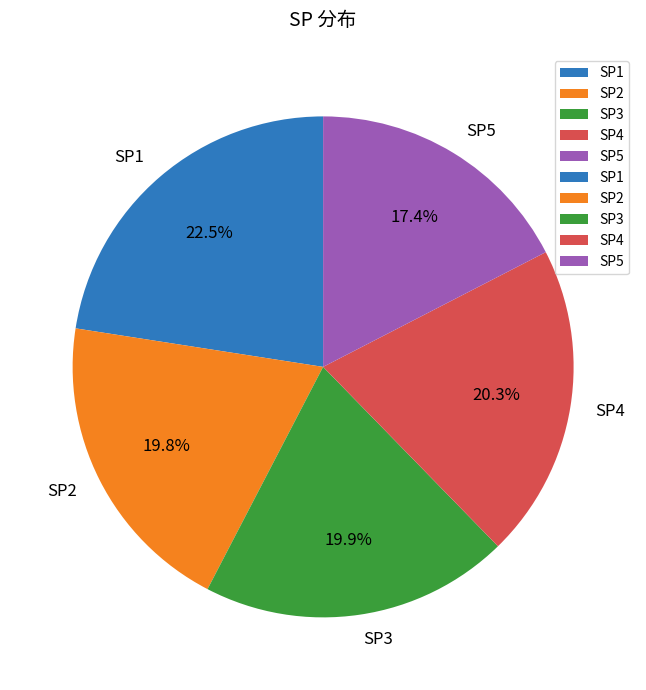

Which slice is the largest?

SP1